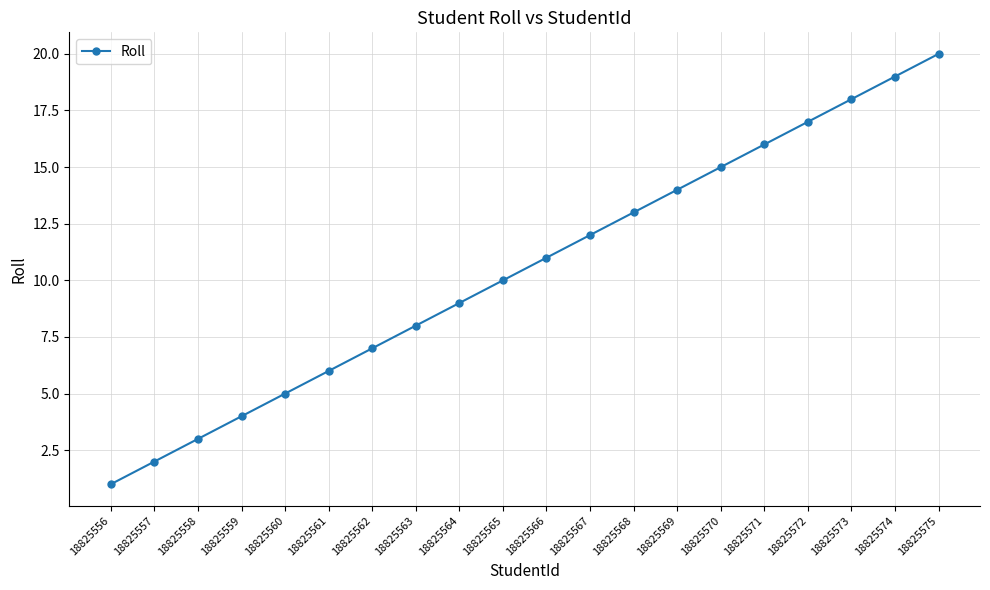

What is the difference between the maximum and minimum values?

19